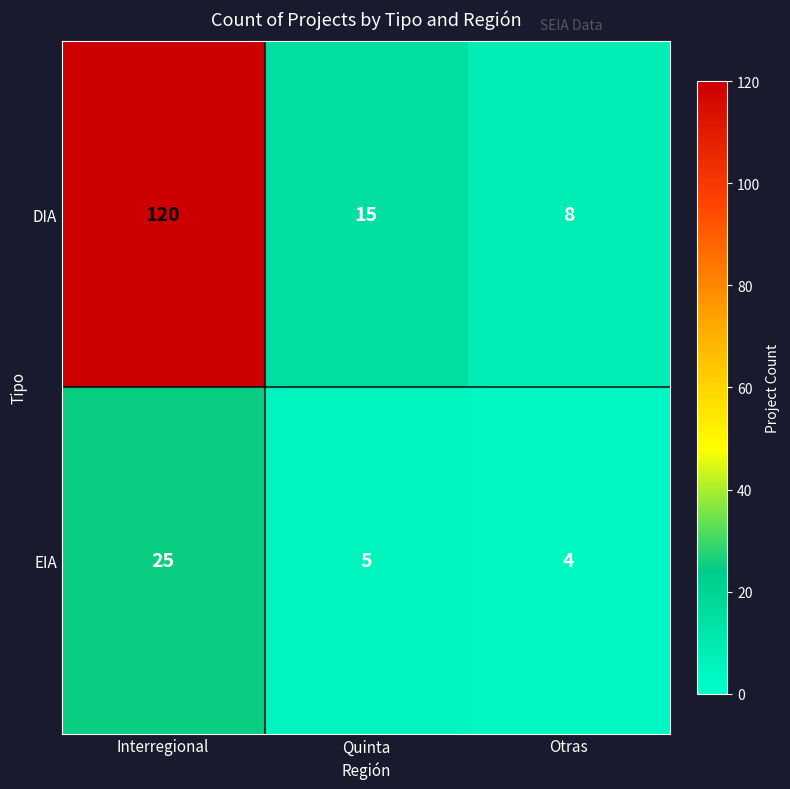

Rank the series by their average value, from lowest to highest.

EIA, DIA